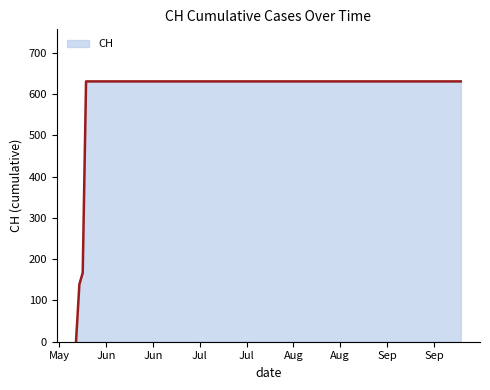

What is the maximum value shown in the chart?

631